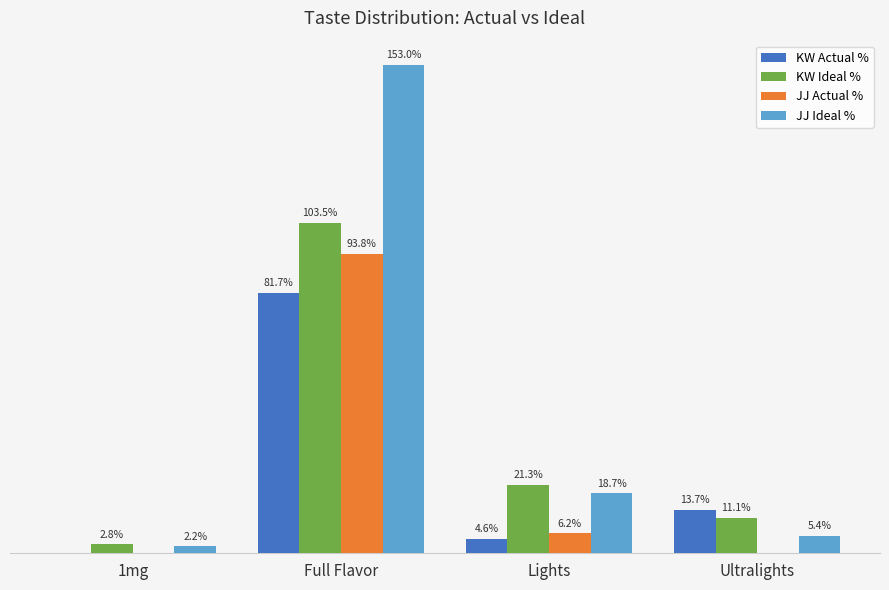

At which label does JJ Ideal % first exceed 18?

Full Flavor